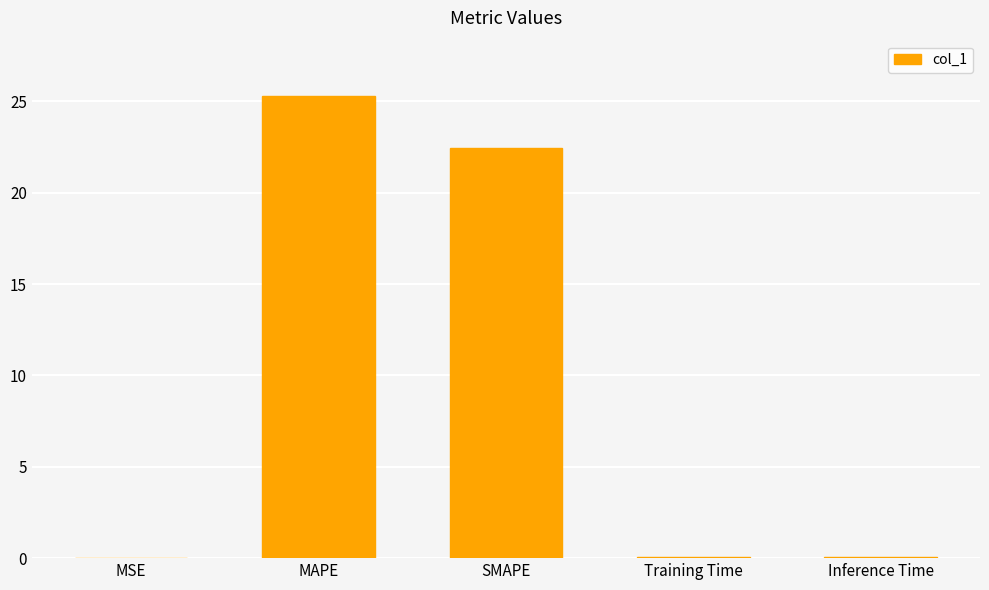

True or false: the data shows 0.0 at Inference Time.

True